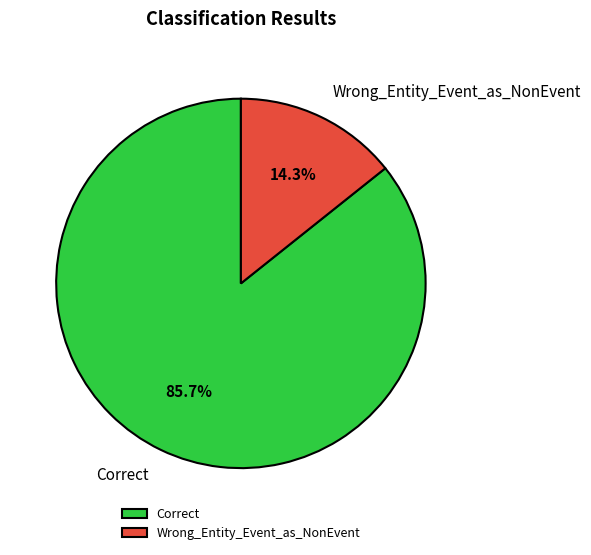

Count the number of slices in the pie.

2